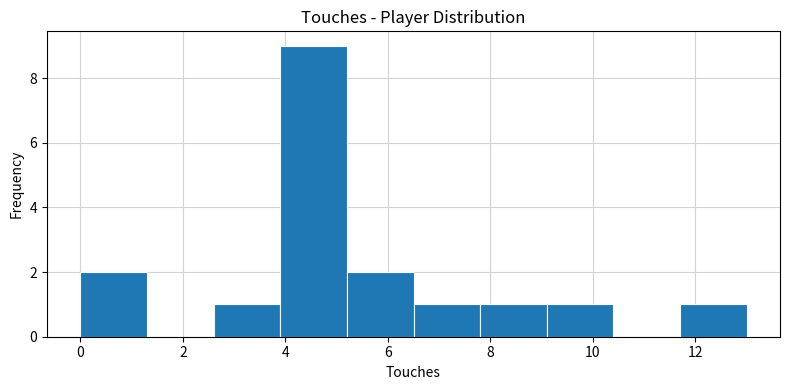

Reading left to right, transcribe this chart: for each bar, give the range it covers on the x-axis and its height. Neither the bar edges nor the heights are printed on the chart, so give them approximately, as read against the axes.

0.0 to 1.3: 2
1.3 to 2.6: 0
2.6 to 3.9: 1
3.9 to 5.2: 9
5.2 to 6.5: 2
6.5 to 7.8: 1
7.8 to 9.1: 1
9.1 to 10.4: 1
10.4 to 11.7: 0
11.7 to 13.0: 1